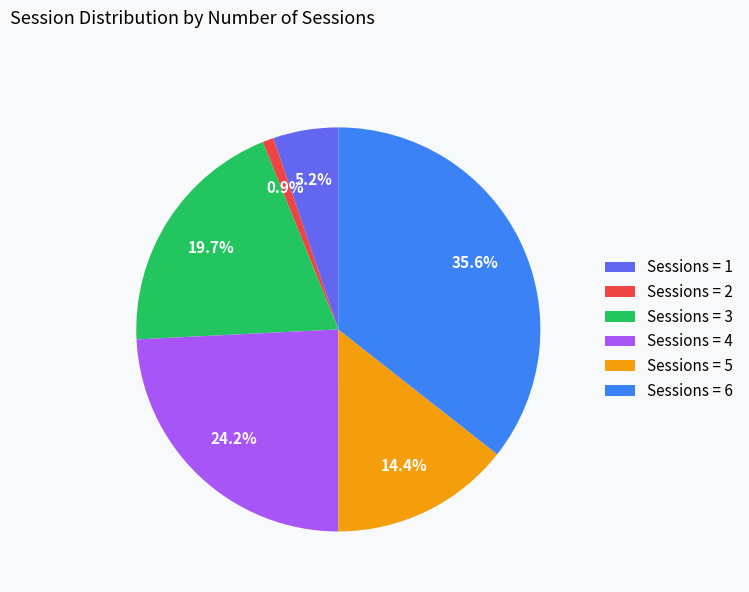

How many segments does this pie chart have?

6